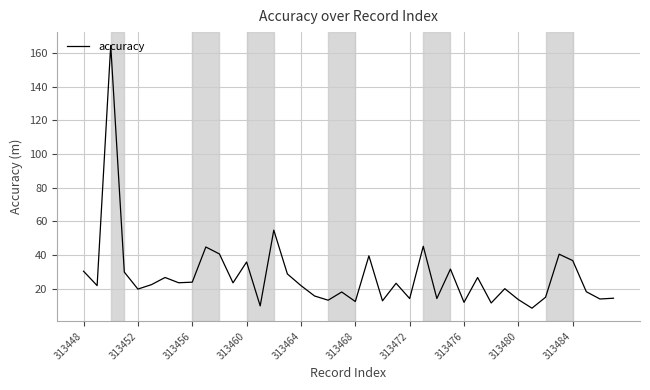

What is the greatest value displayed?

164.7